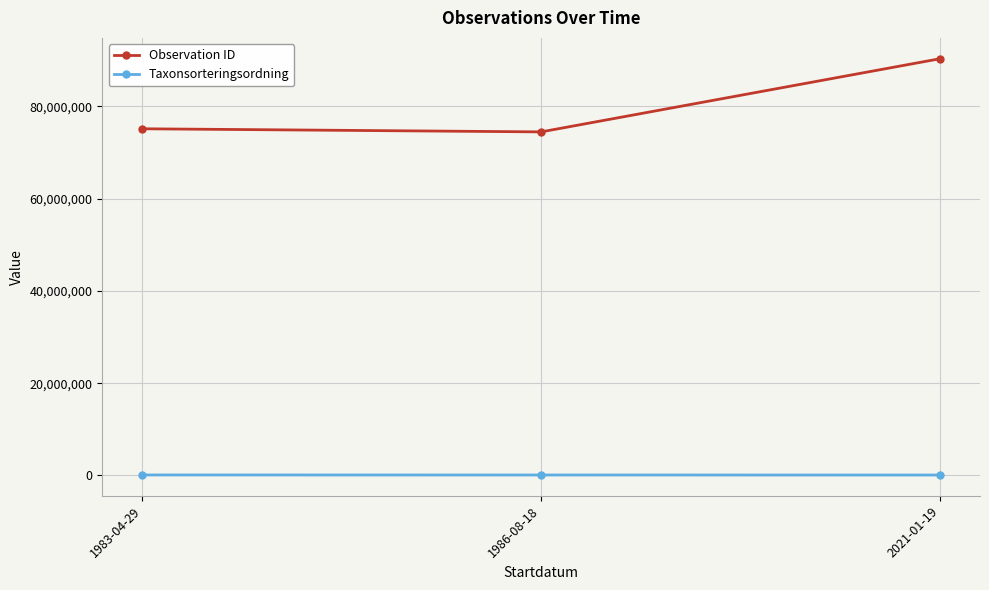

At which category is the sum across all series the highest?

2021-01-19